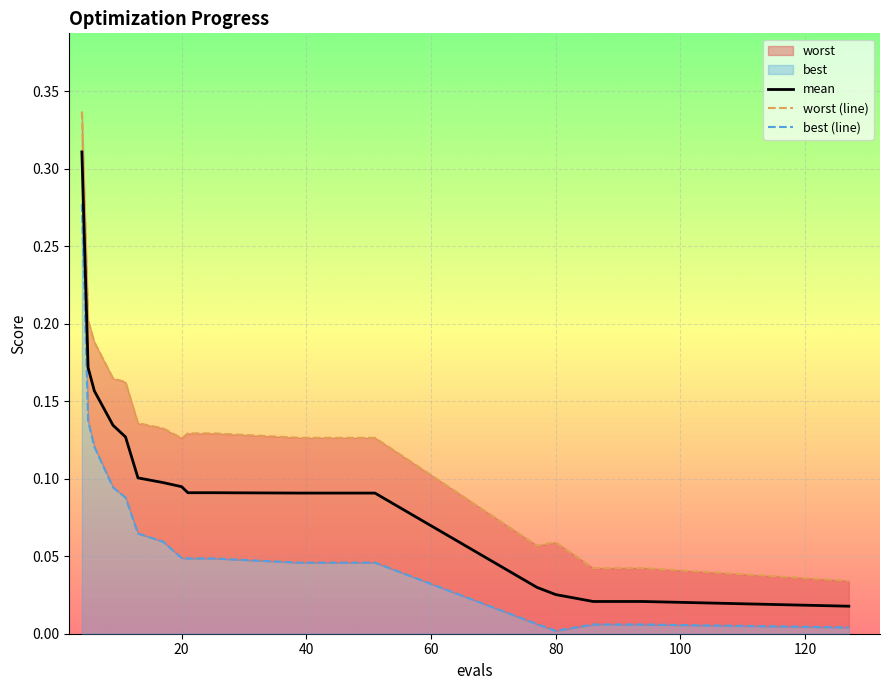

What is the highest value of the mean series?

0.3